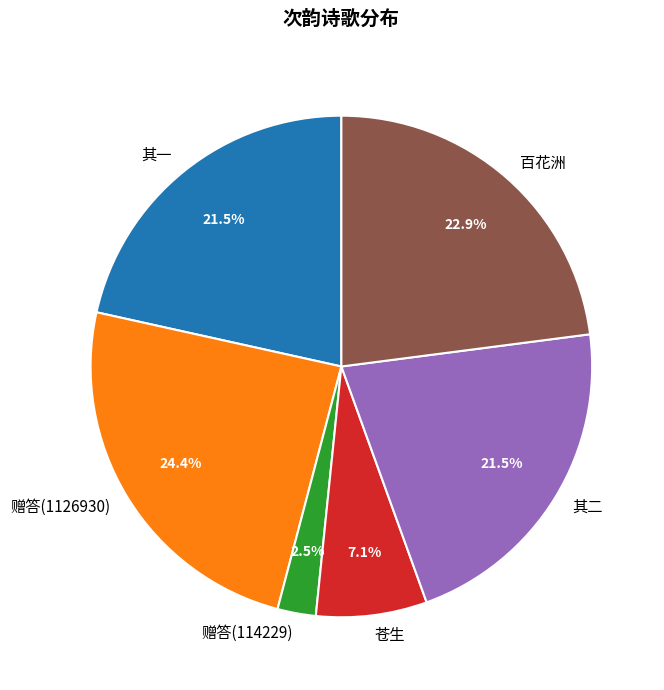

To the nearest percent, what is the average slice percentage?

17%